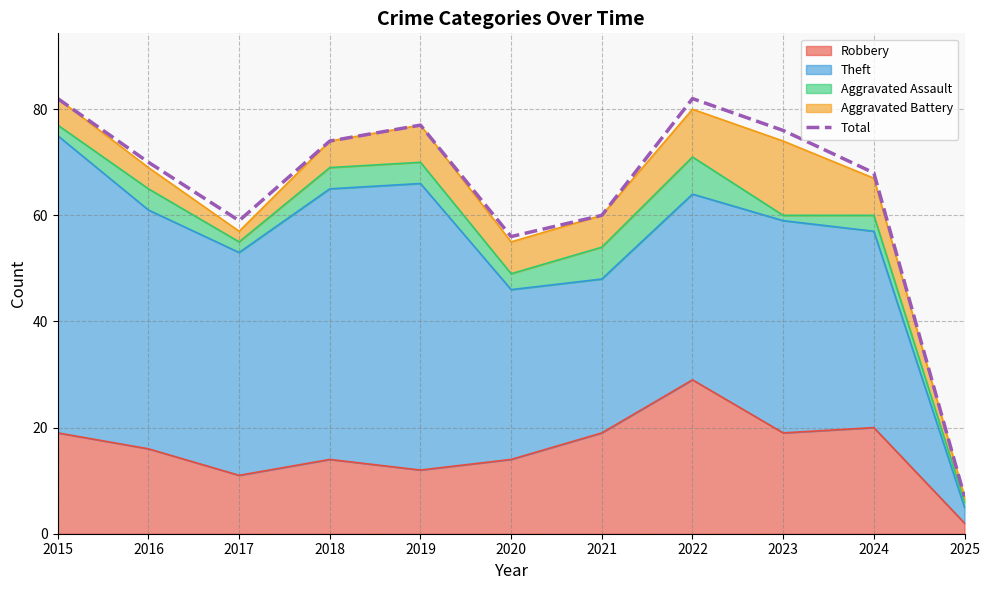

How many interior local valleys (lower than both neighbors) does the data have?

2